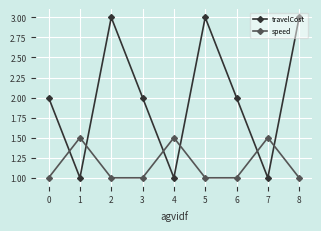

What is the value of the travelCost point at the 2nd from the left?

1.0